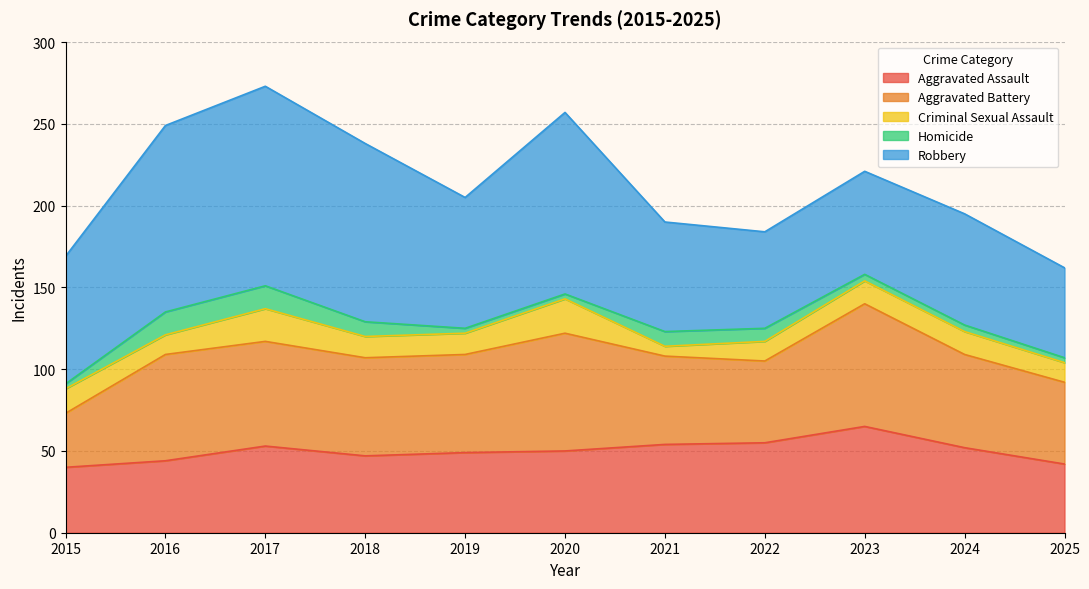

Is the value of Aggravated Battery at 2018 greater than the value of Criminal Sexual Assault at 2023?

Yes